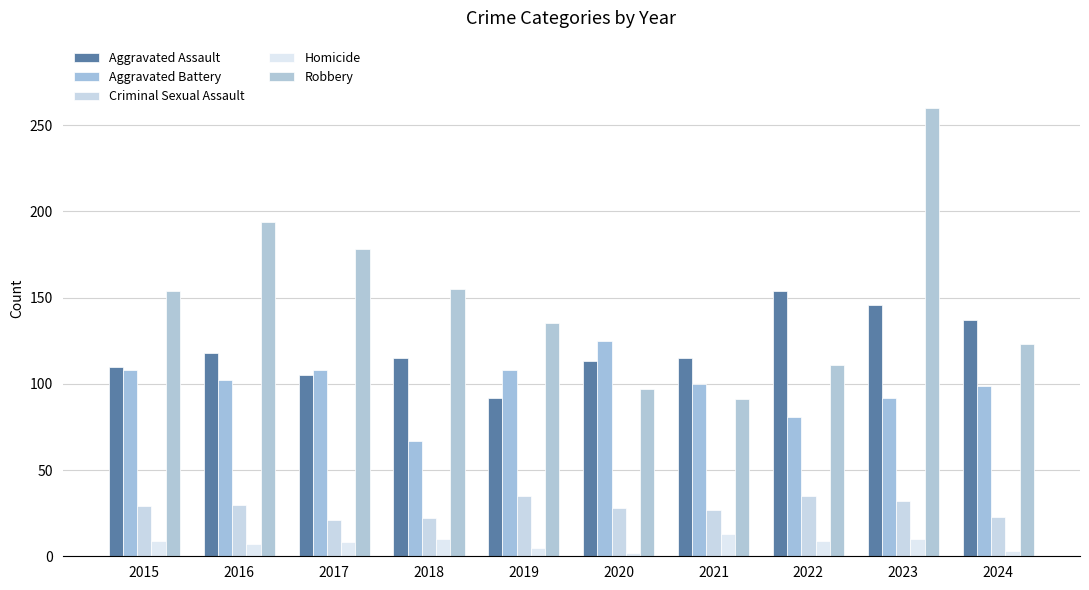

What is the sum of all Homicide values?

76